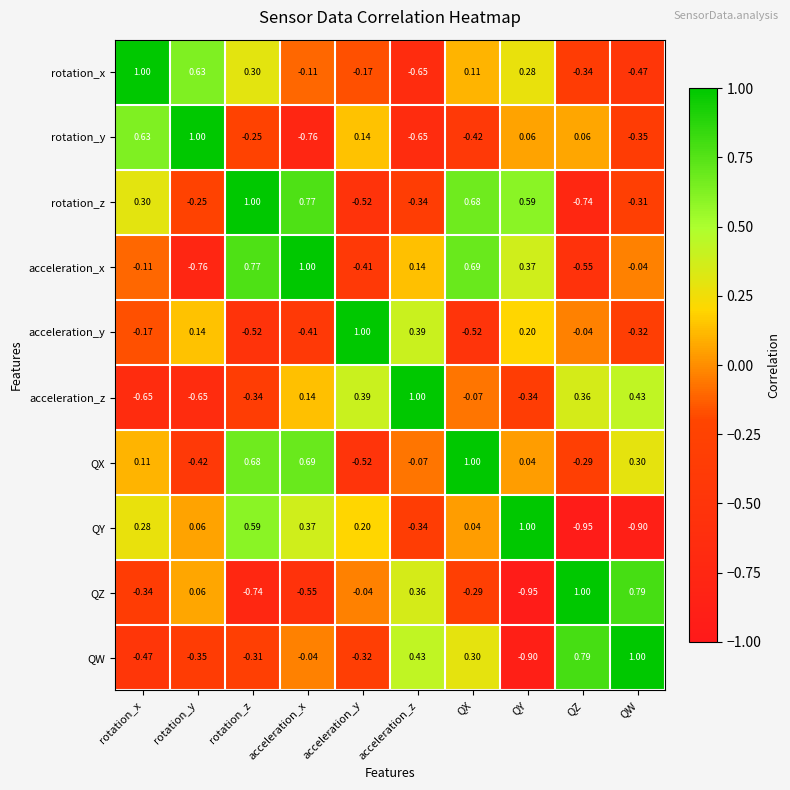

At which label does QY reach its minimum?

QZ